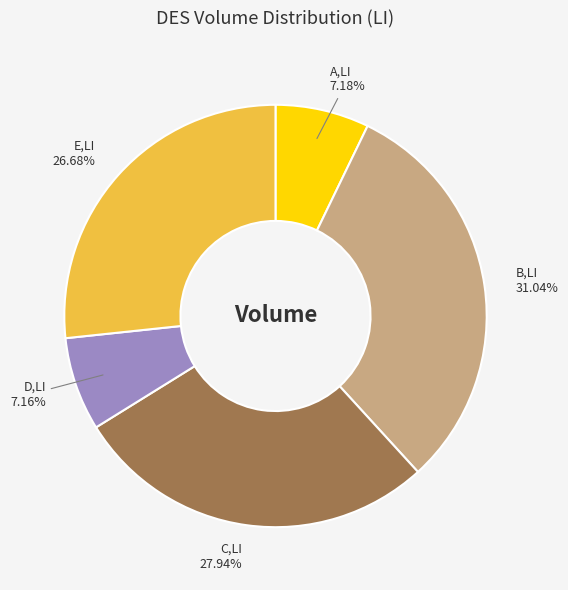

Combined, what portion of the pie is B,LI and A,LI?

38.2%